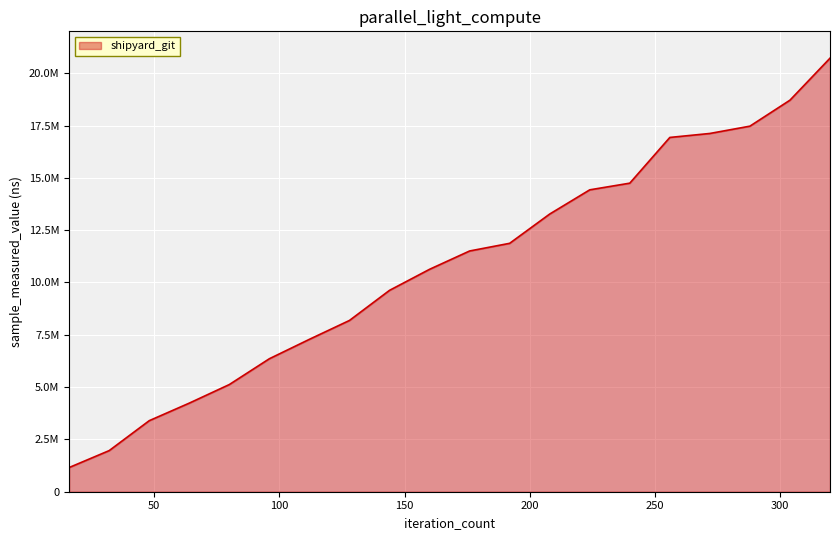

Which category has the lowest value across all series?

16